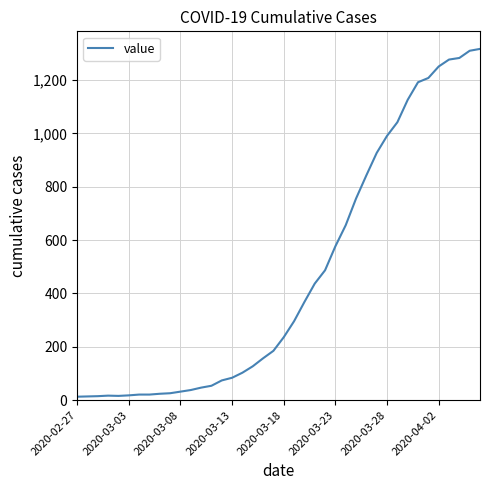

What is the greatest value displayed?

1317